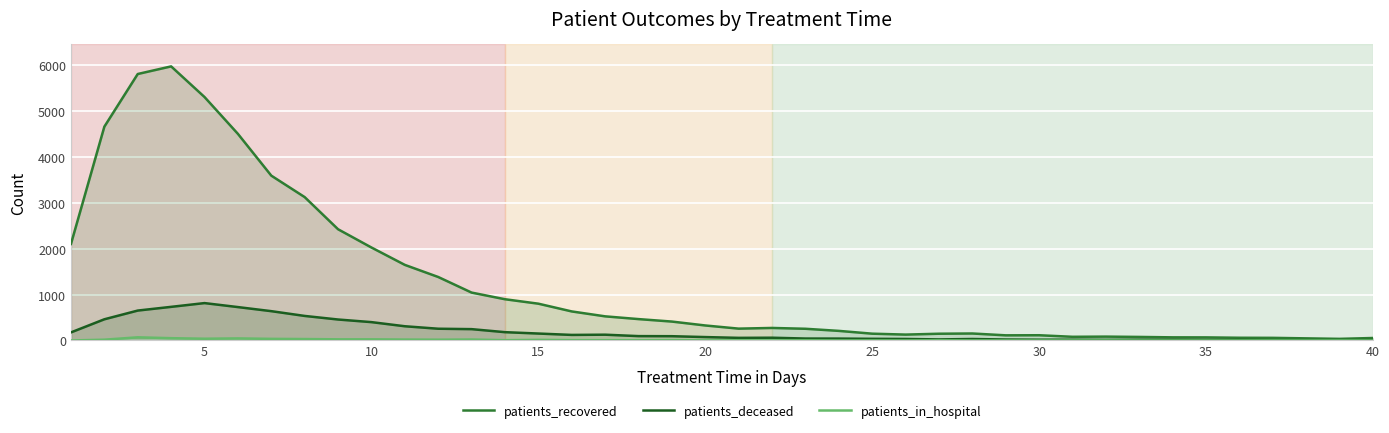

What are all the series names shown in the legend?

patients_recovered, patients_deceased, patients_in_hospital